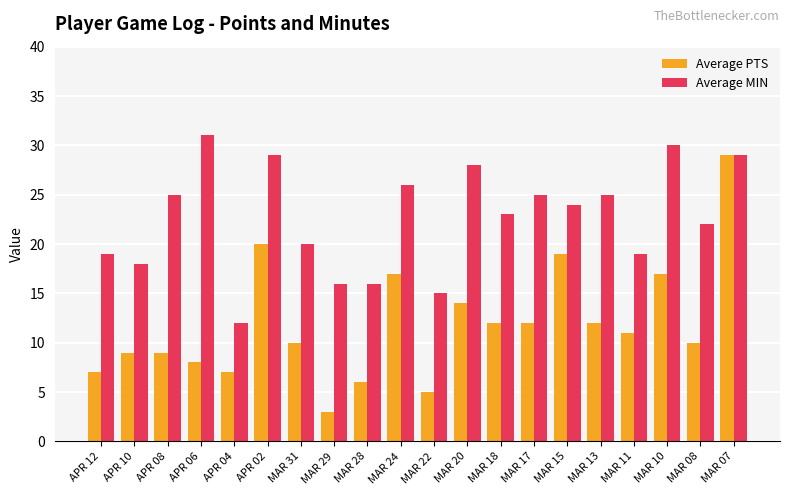

What is the difference between the Average MIN values at MAR 07 and MAR 31?

9